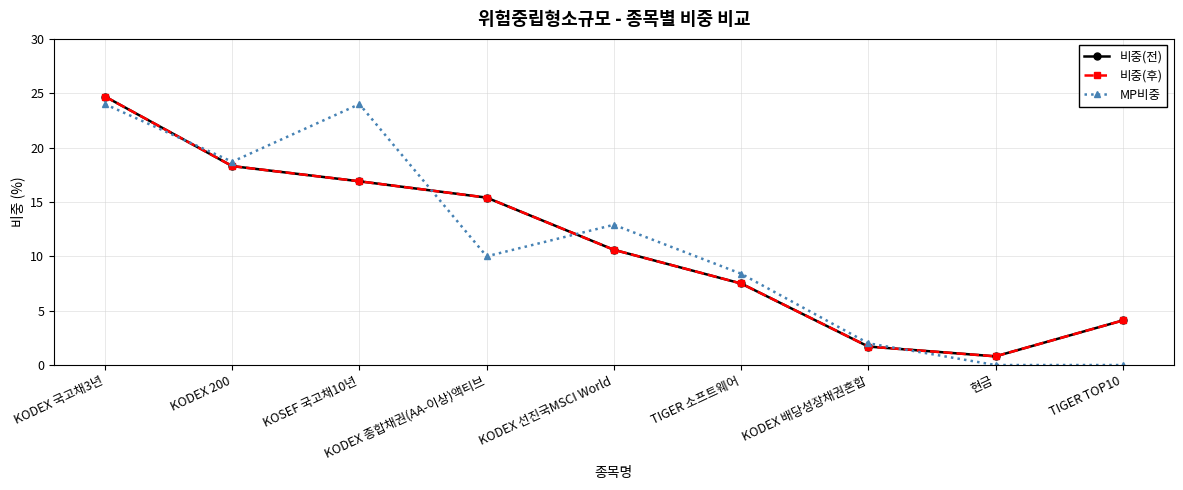

What is the maximum value for 비중(후)?

24.7